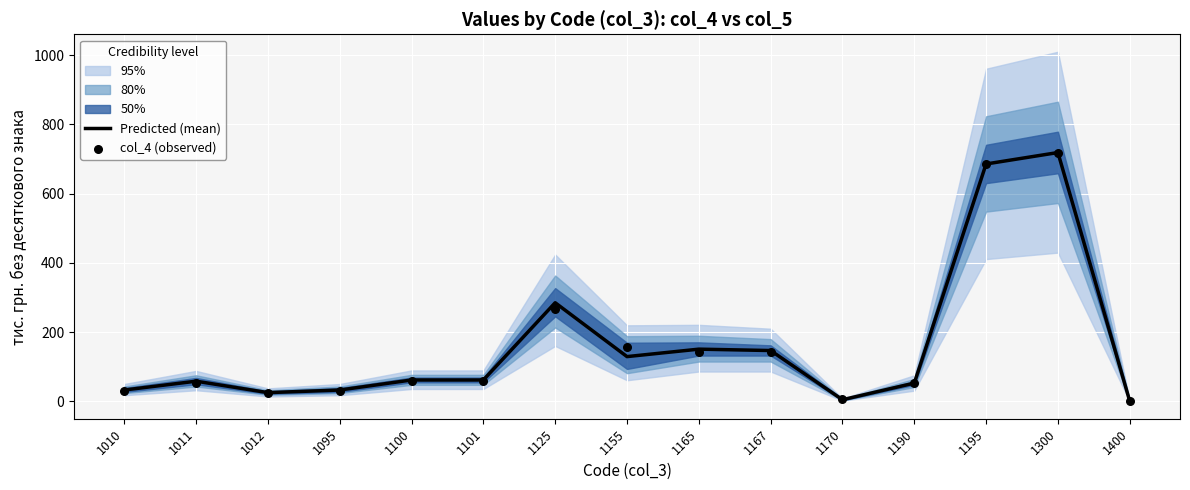

Which series reaches the maximum Y coordinate?

Predicted (mean)